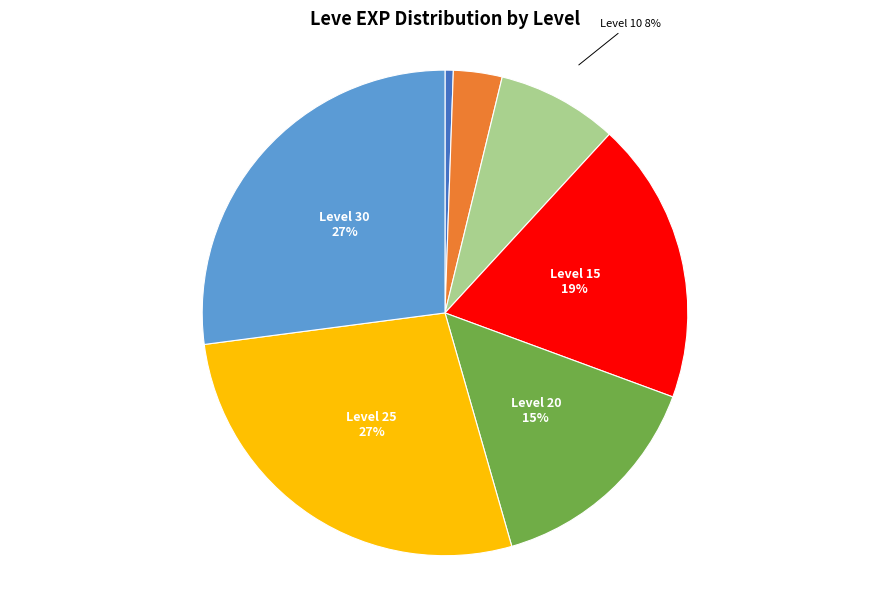

Count the number of slices in the pie.

7